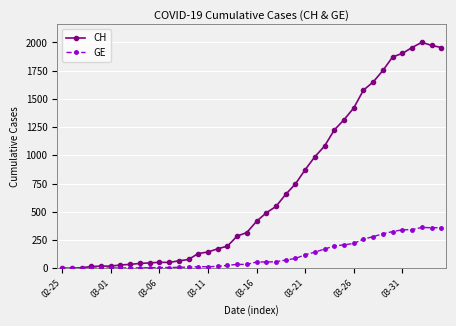

Count the number of categories in the chart.

40